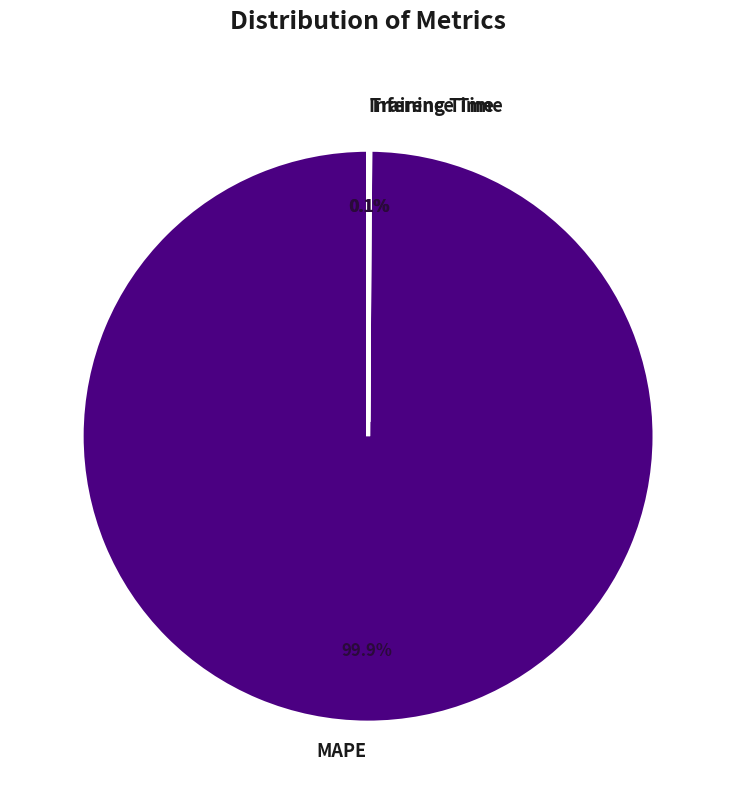

Does MAPE represent more than half of the total?

Yes